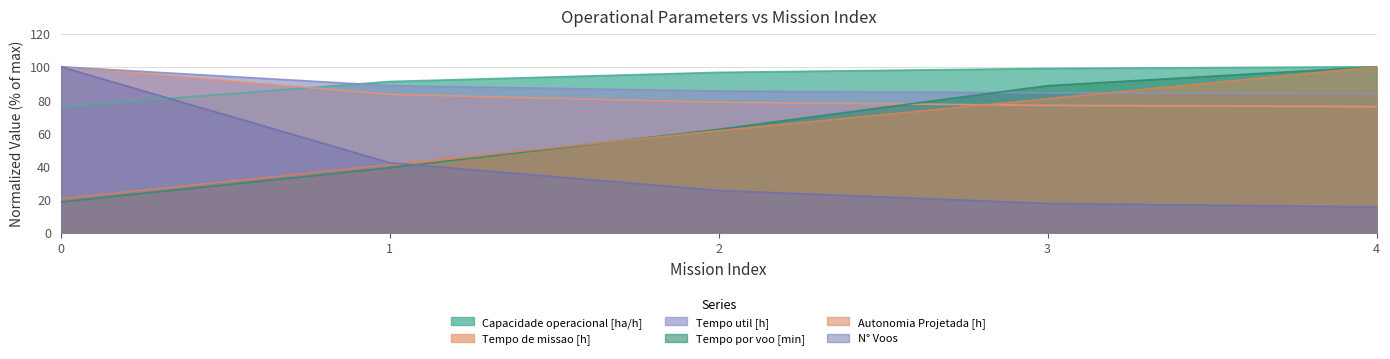

True or false: Tempo util [h] has more than 2 points higher than both neighbors.

False